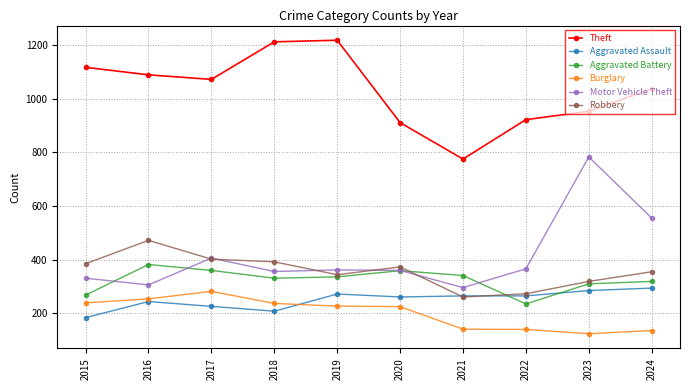

Is the value of Theft at 2020 greater than the value of Aggravated Battery at 2022?

Yes